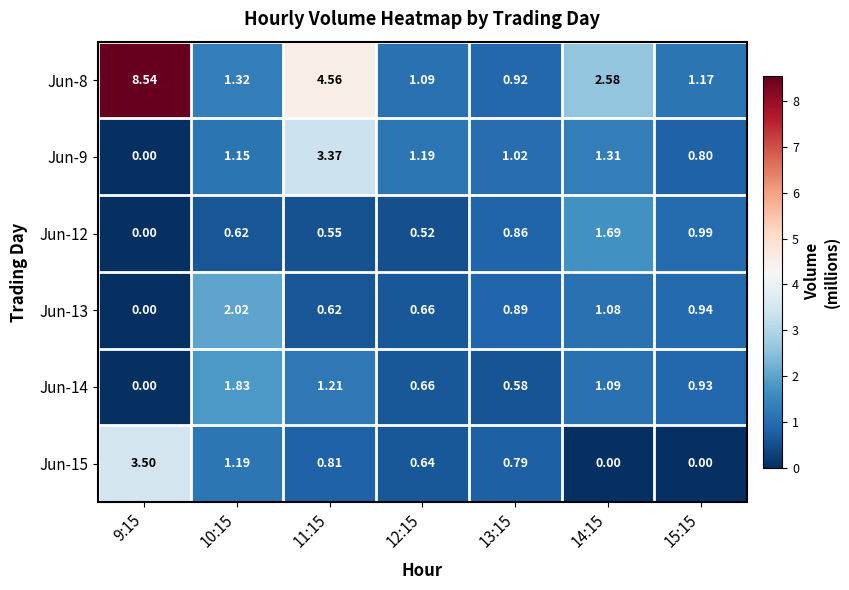

How many values in Jun-15 are above zero?

5